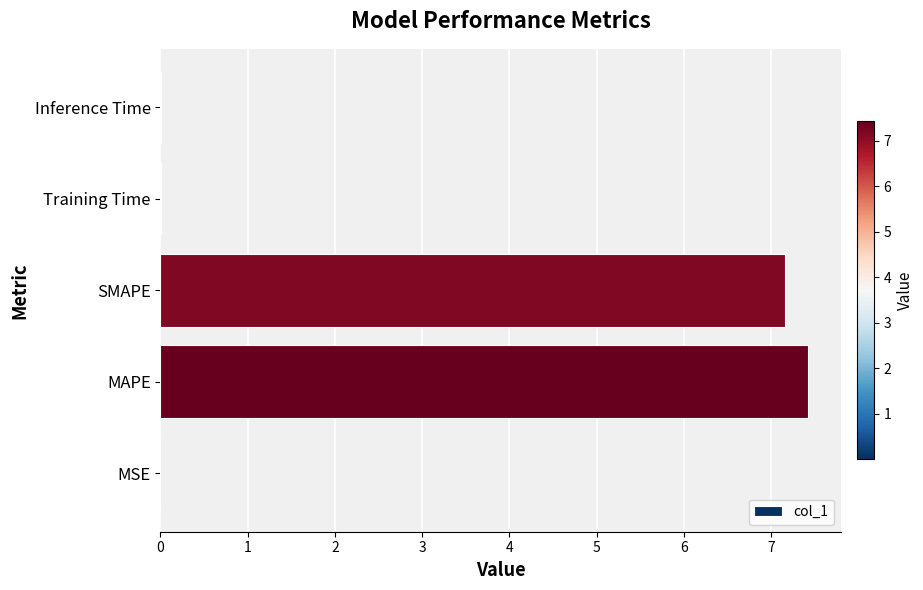

The chart shows a value of 0.0 at Inference Time. True or false?

True